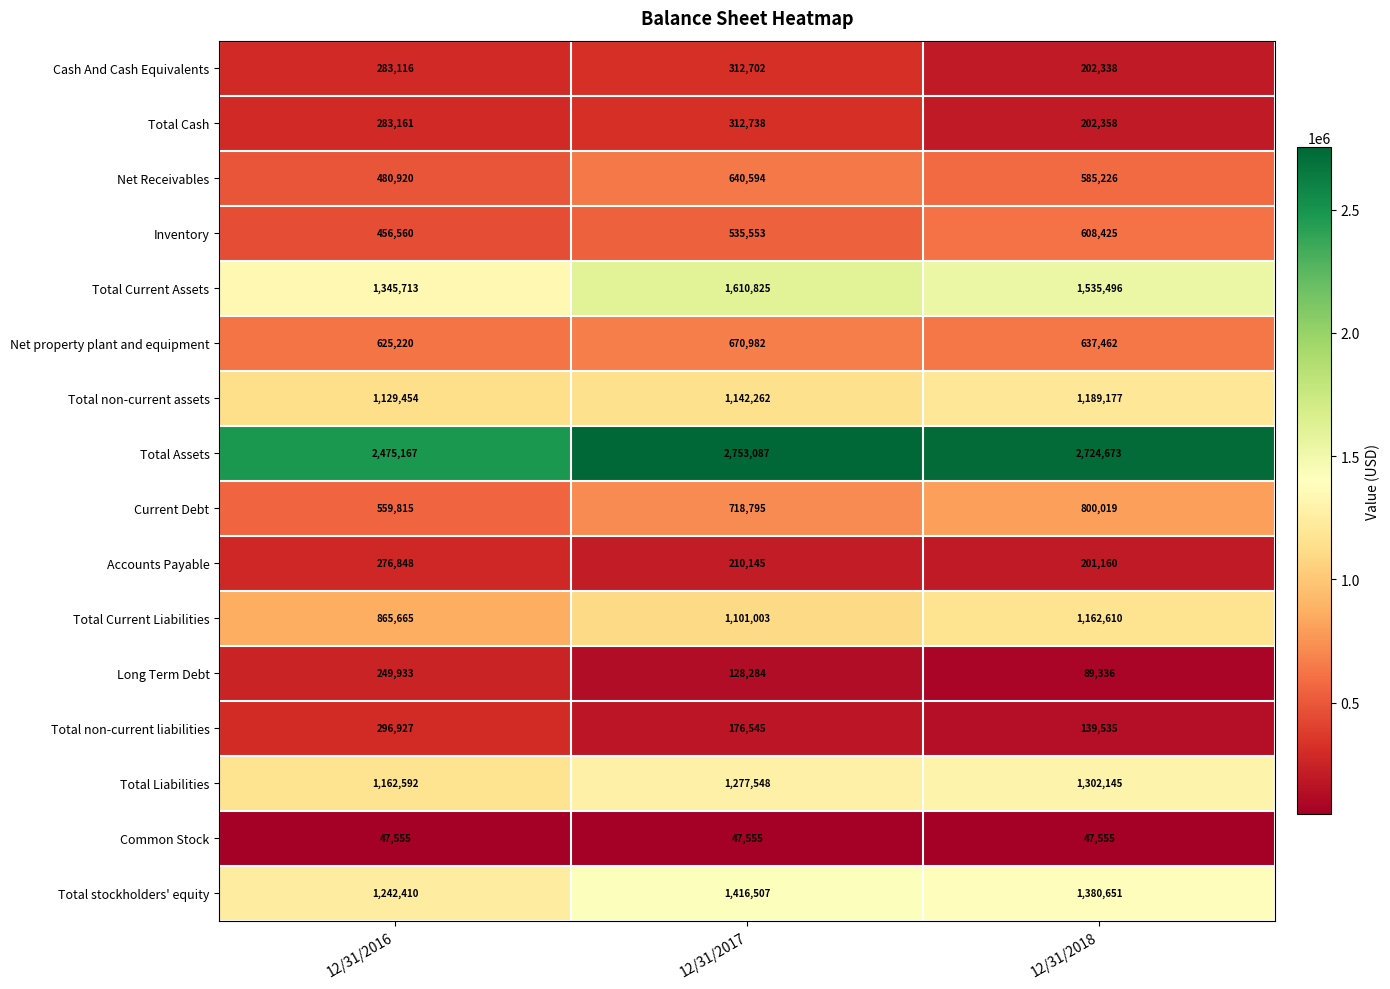

List the labels in order of Accounts Payable value, largest first.

12/31/2016, 12/31/2017, 12/31/2018